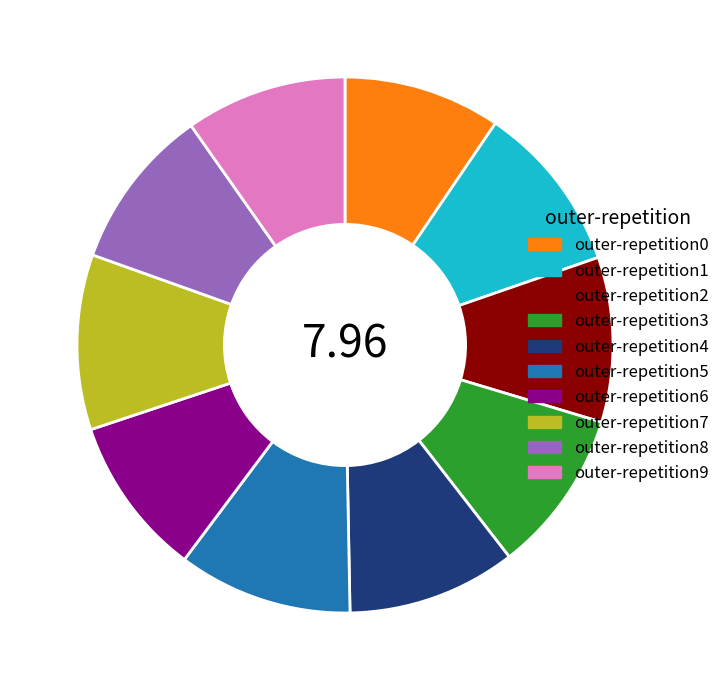

Between outer-repetition8 and outer-repetition7, which is larger?

outer-repetition7